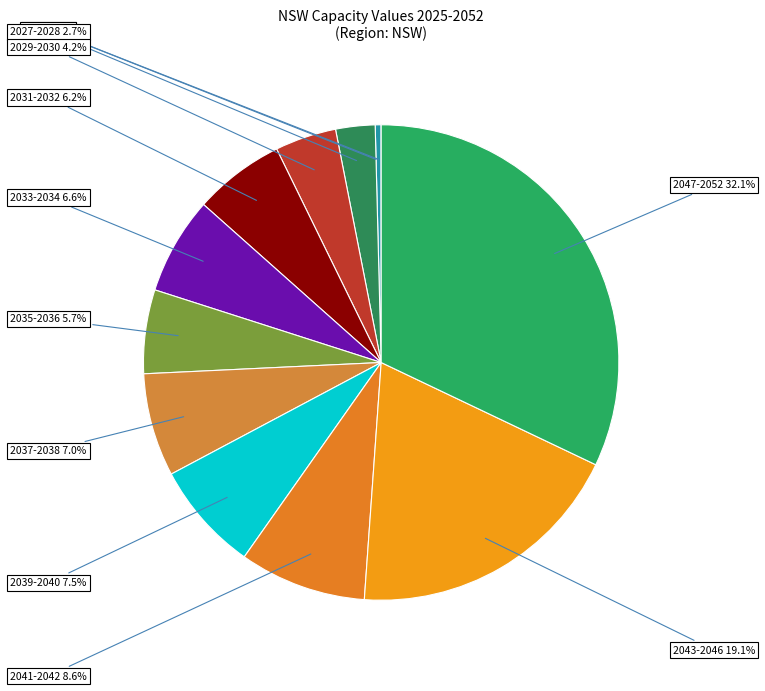

Does any single category account for the majority?

No